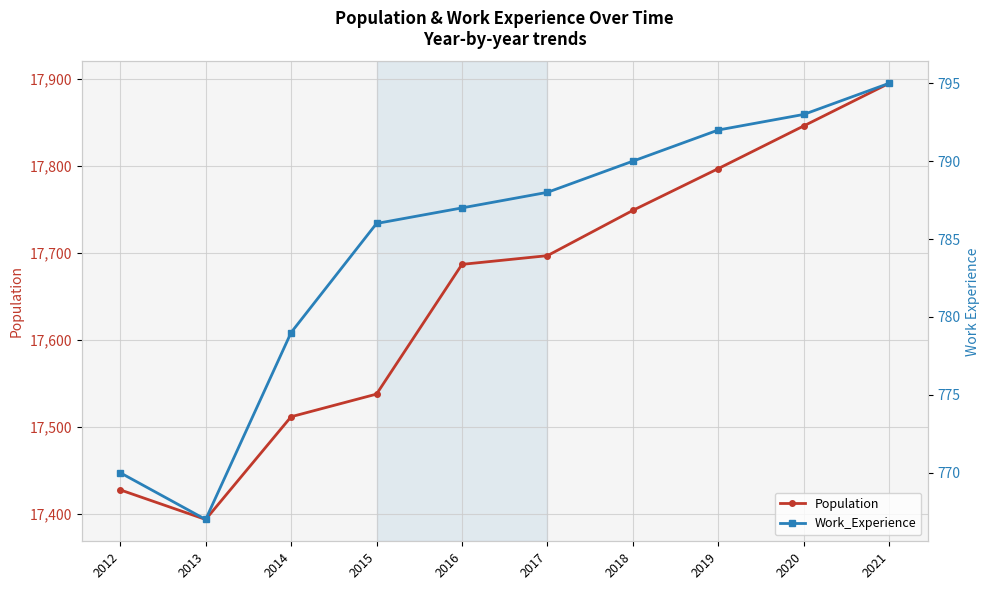

The value of Population at 2017 is 17697. True or false?

True